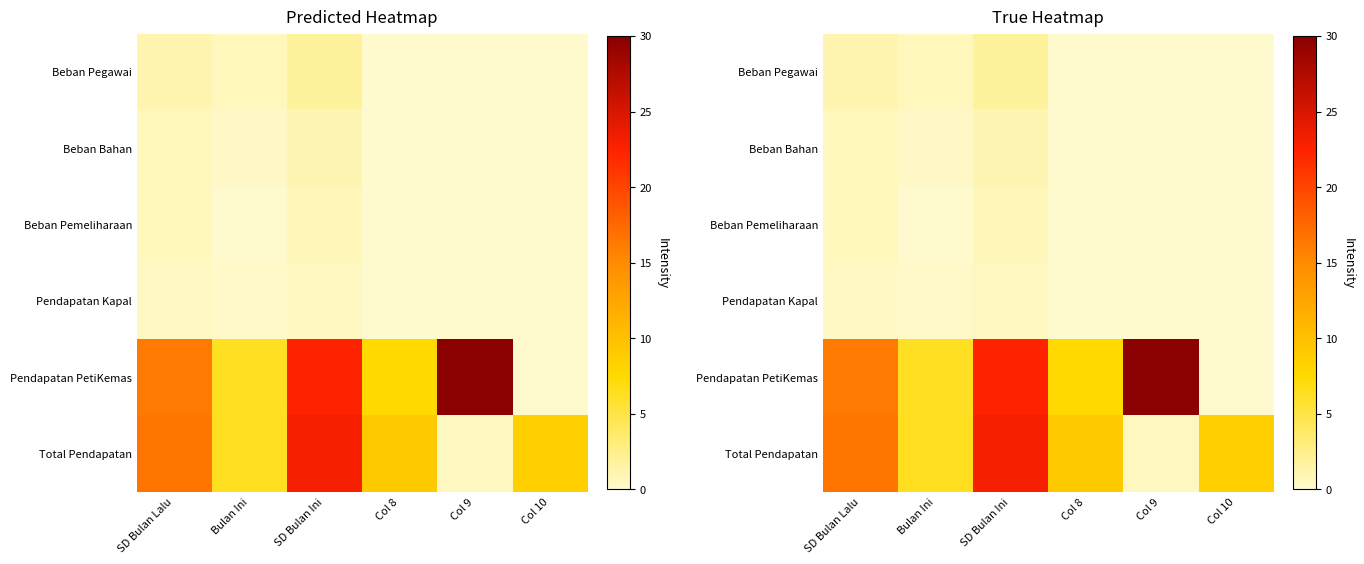

At which category is the sum across all series the highest?

SD Bulan Ini